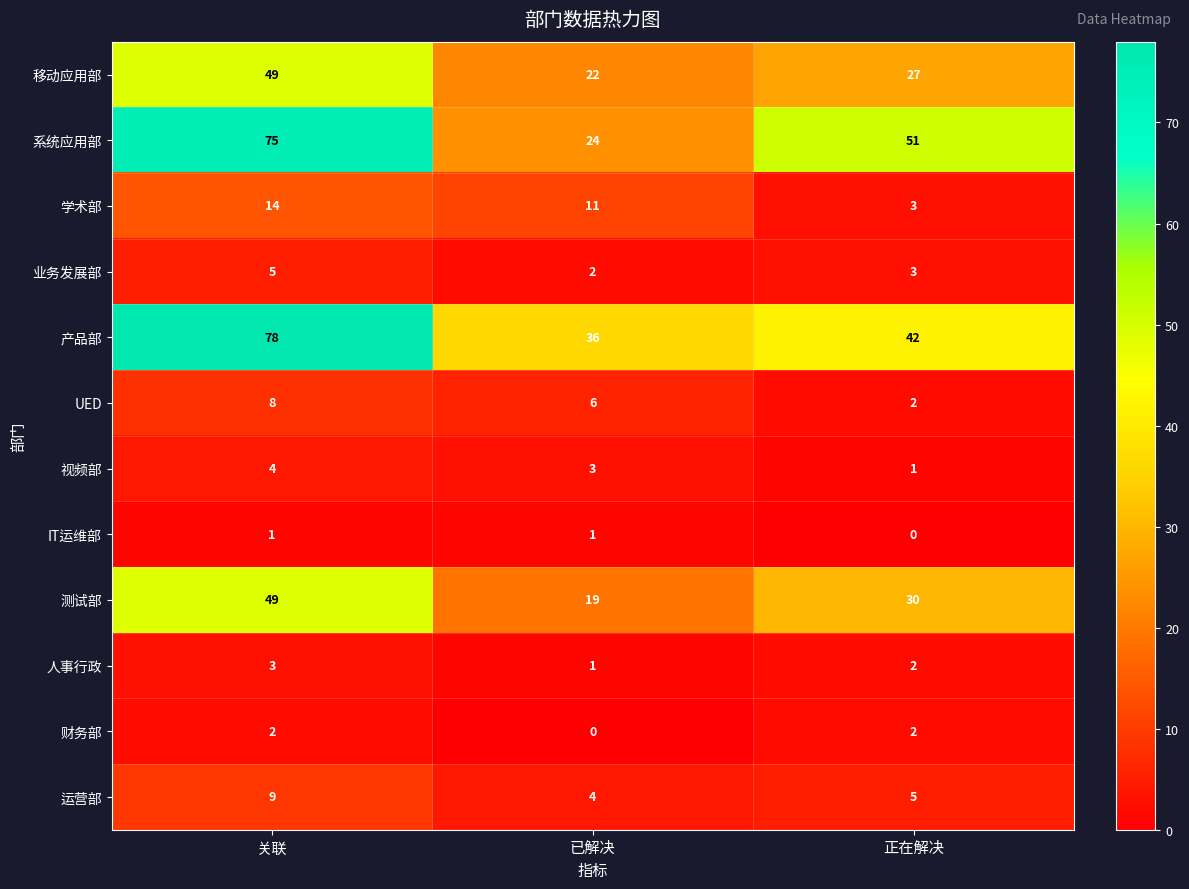

Rank the categories by 系统应用部 value from lowest to highest.

已解决, 正在解决, 关联